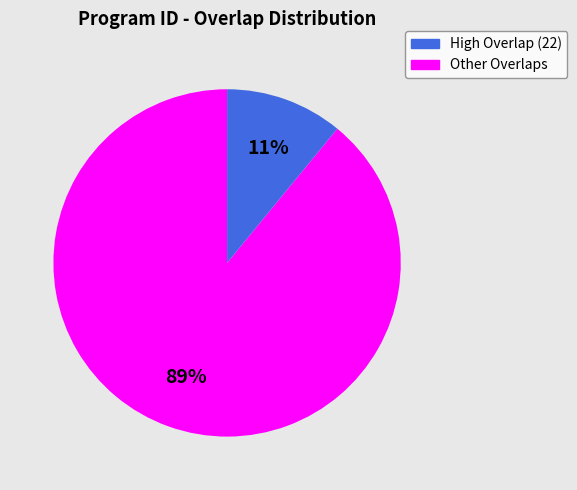

To the nearest percent, what is the difference between the largest and smallest slice percentages?

78%